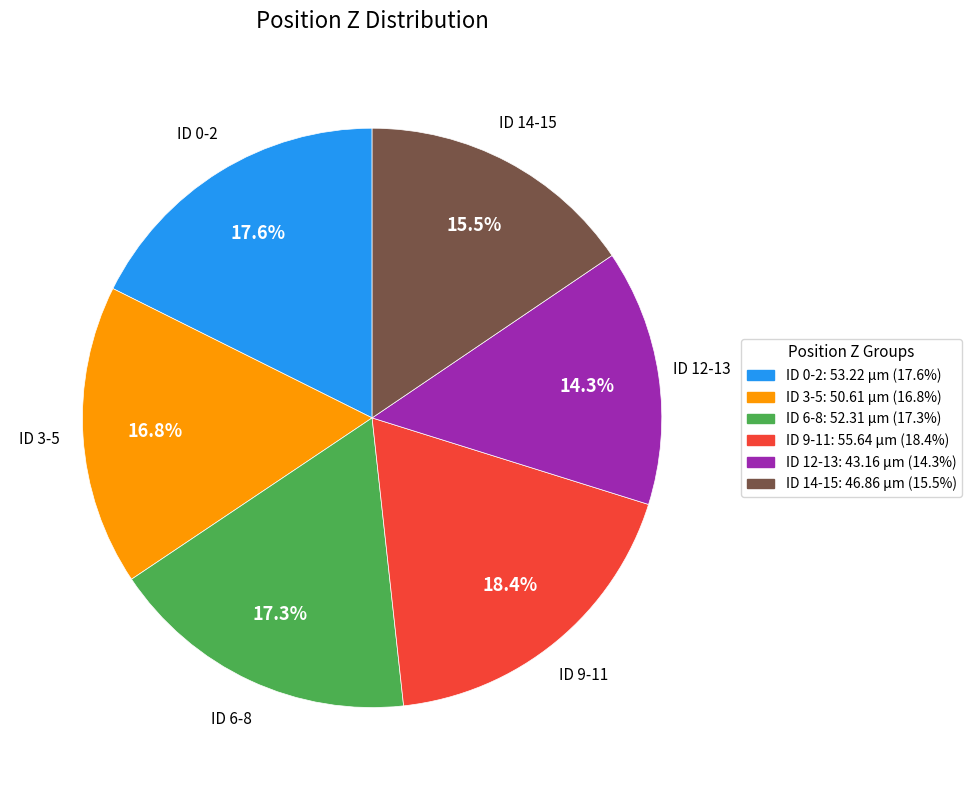

Does any single category account for the majority?

No